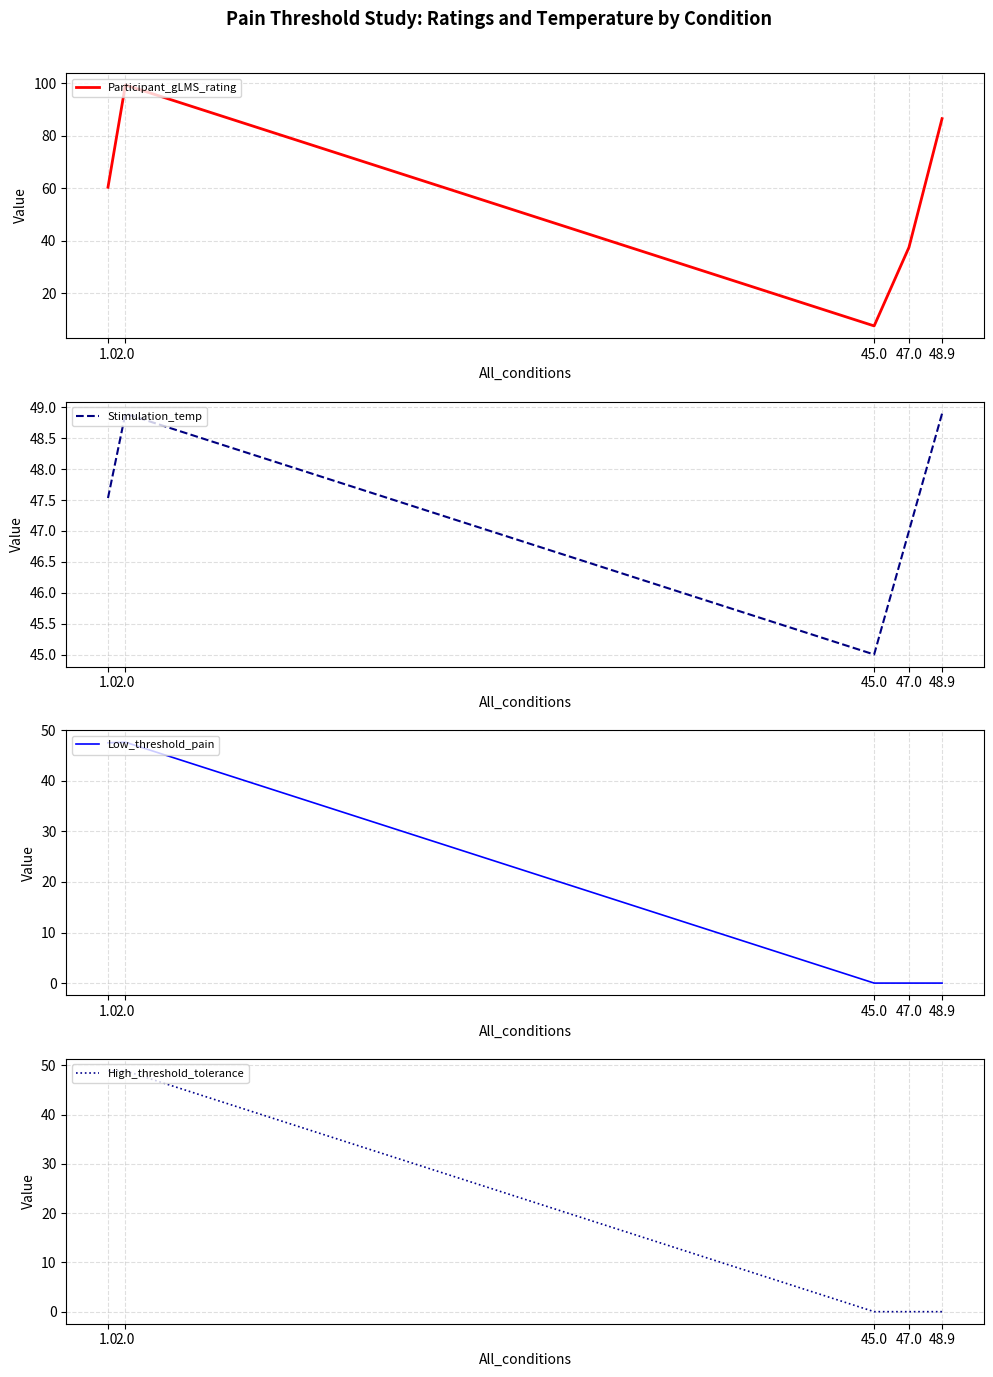

Where is the first local minimum for Participant_gLMS_rating?

45.0